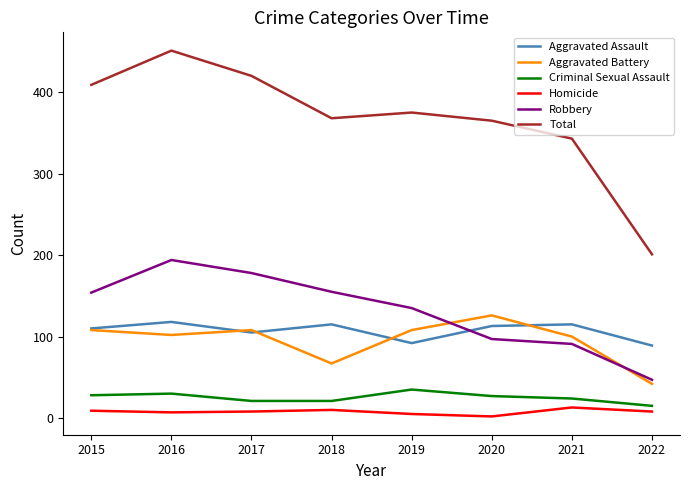

What is the total value across all series at 2018?

736